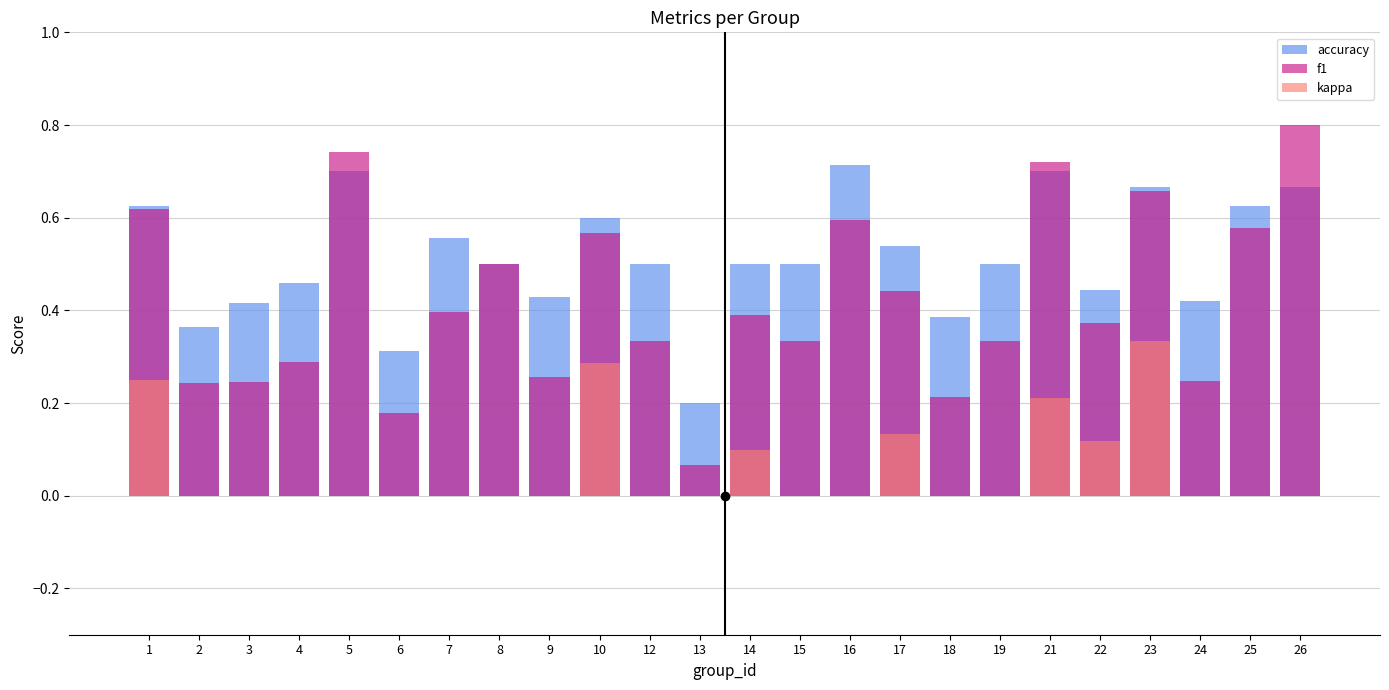

Which series has the largest total across all categories?

accuracy